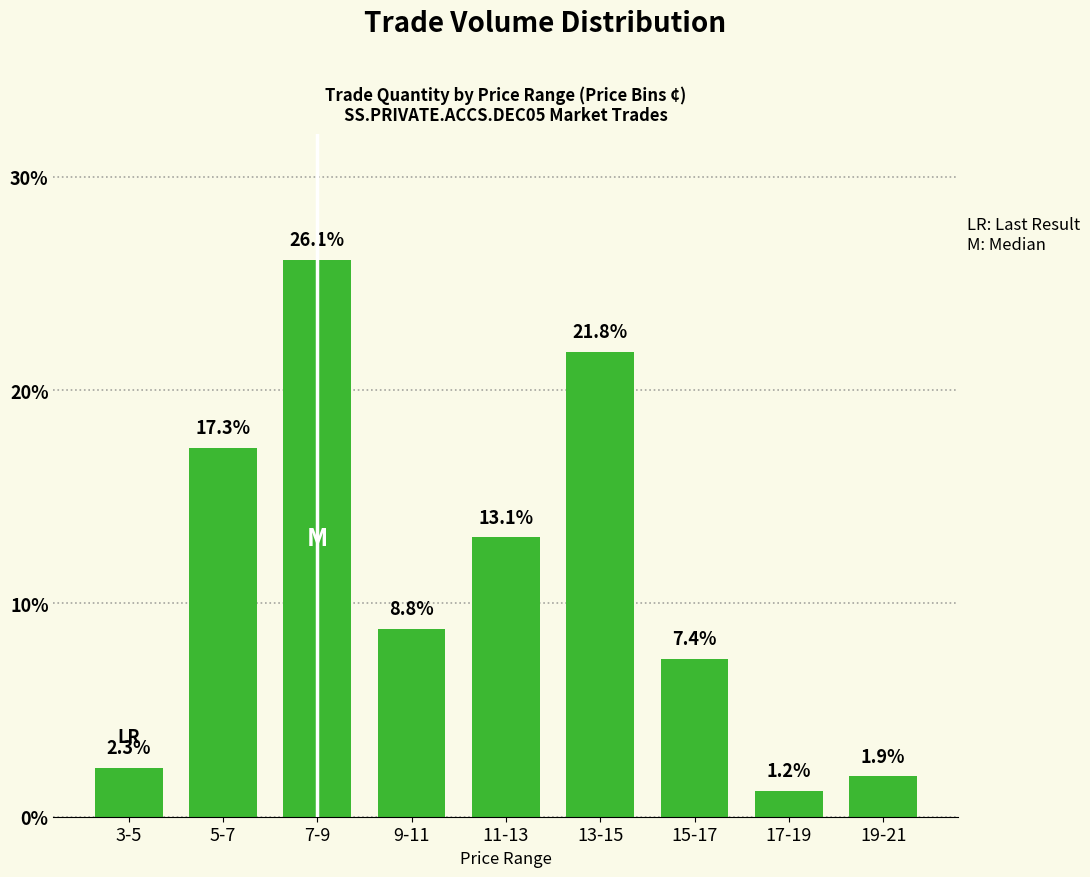

What is the smallest value displayed?

1.2